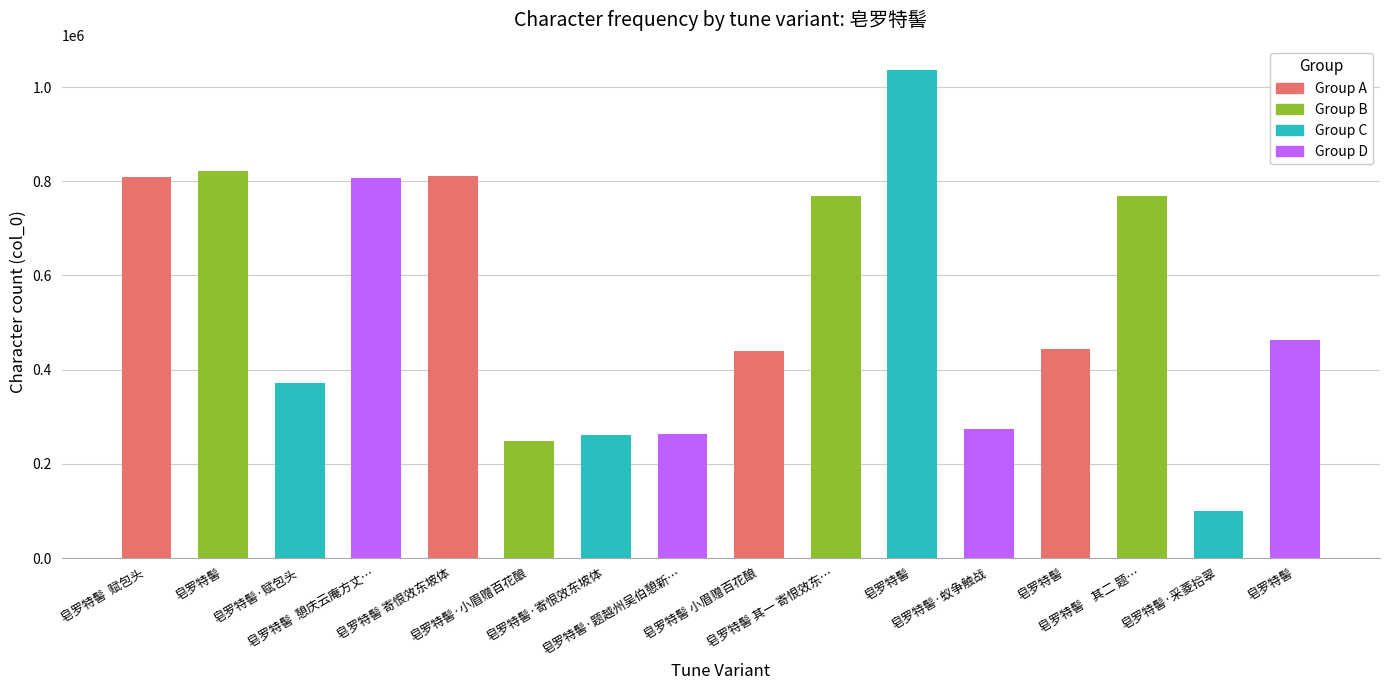

How many categories are shown in the chart?

16